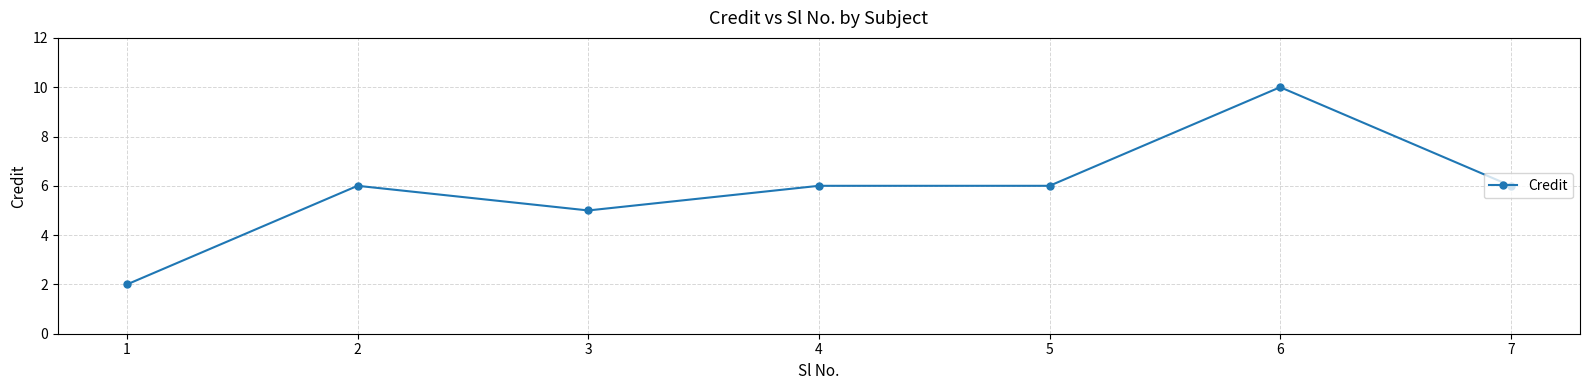

The chart shows a value of 6 at 2. True or false?

True